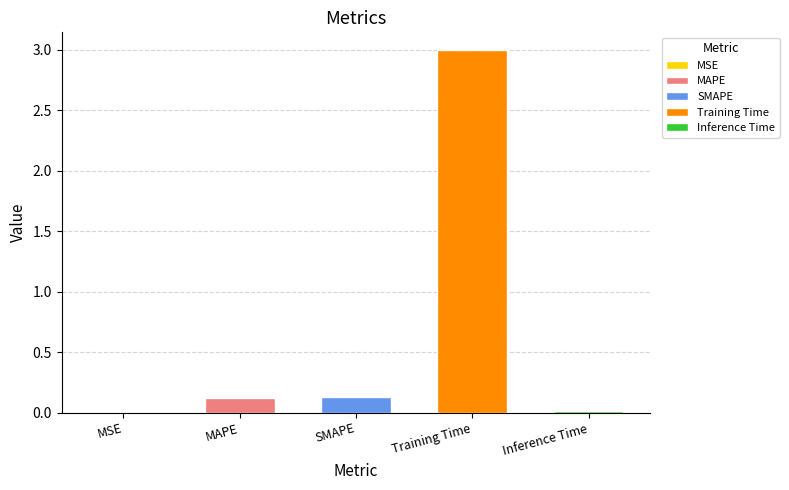

What is the change in value from MSE to Training Time?

+3.0